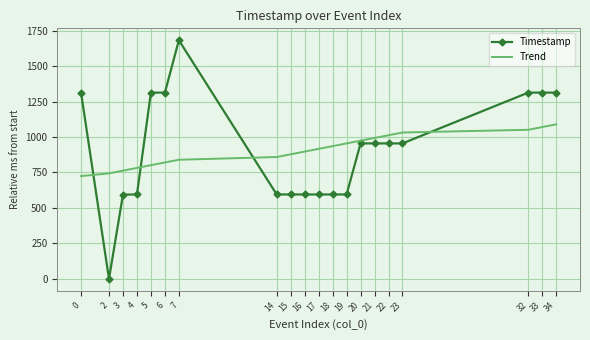

Which series has the largest range (max minus min)?

Timestamp